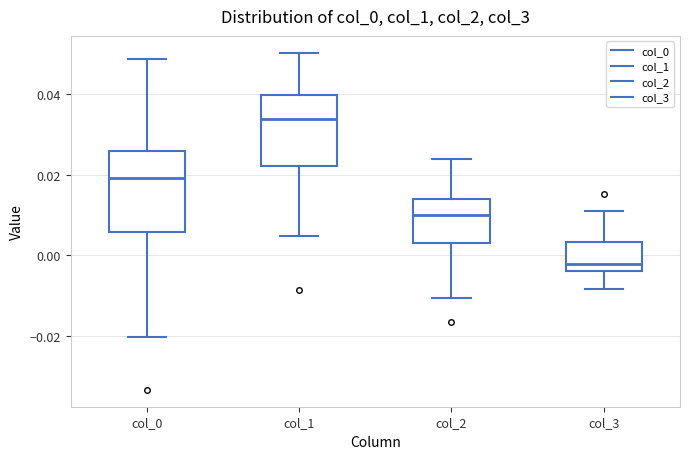

Reading left to right, transcribe this box plot: for each box, give where its median line is, the range the box spans, and where its two whiskers end, as read against the y-axis. The values are not printed on the chart, so give them approximately, as read against the axis.

col_0: median 0.020, box 0.006 to 0.026, whiskers -0.020 to 0.048
col_1: median 0.034, box 0.022 to 0.040, whiskers 0.004 to 0.050
col_2: median 0.010, box 0.004 to 0.014, whiskers -0.010 to 0.024
col_3: median -0.002, box -0.004 to 0.004, whiskers -0.008 to 0.012